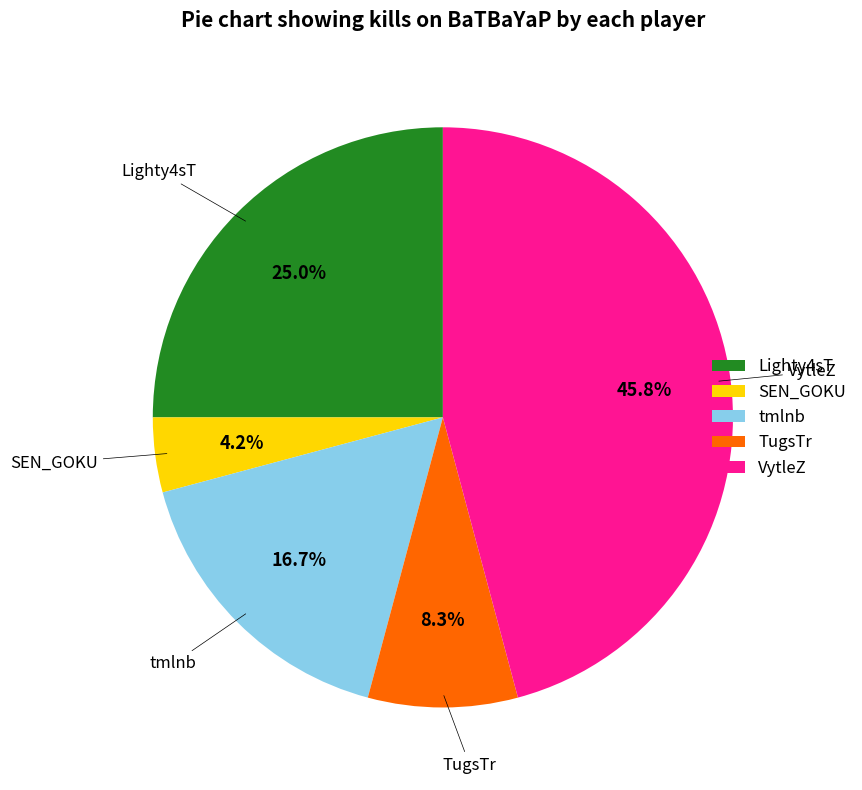

What is the smallest slice in the pie chart?

SEN_GOKU